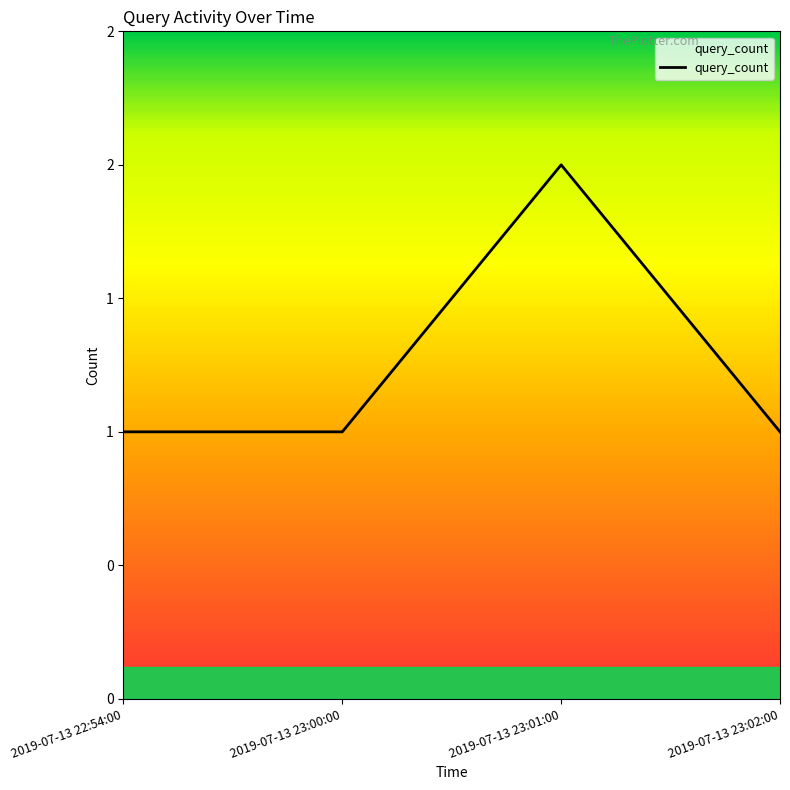

Approximately how many times larger is the value at 2019-07-13 23:02:00 compared to 2019-07-13 23:00:00?

1.0